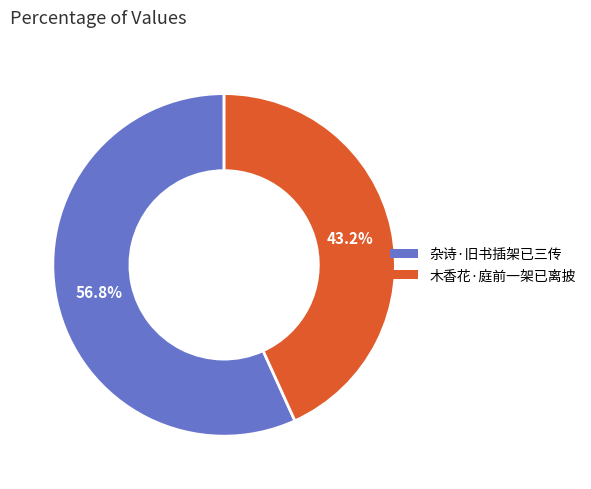

What is the majority slice?

杂诗·旧书插架已三传